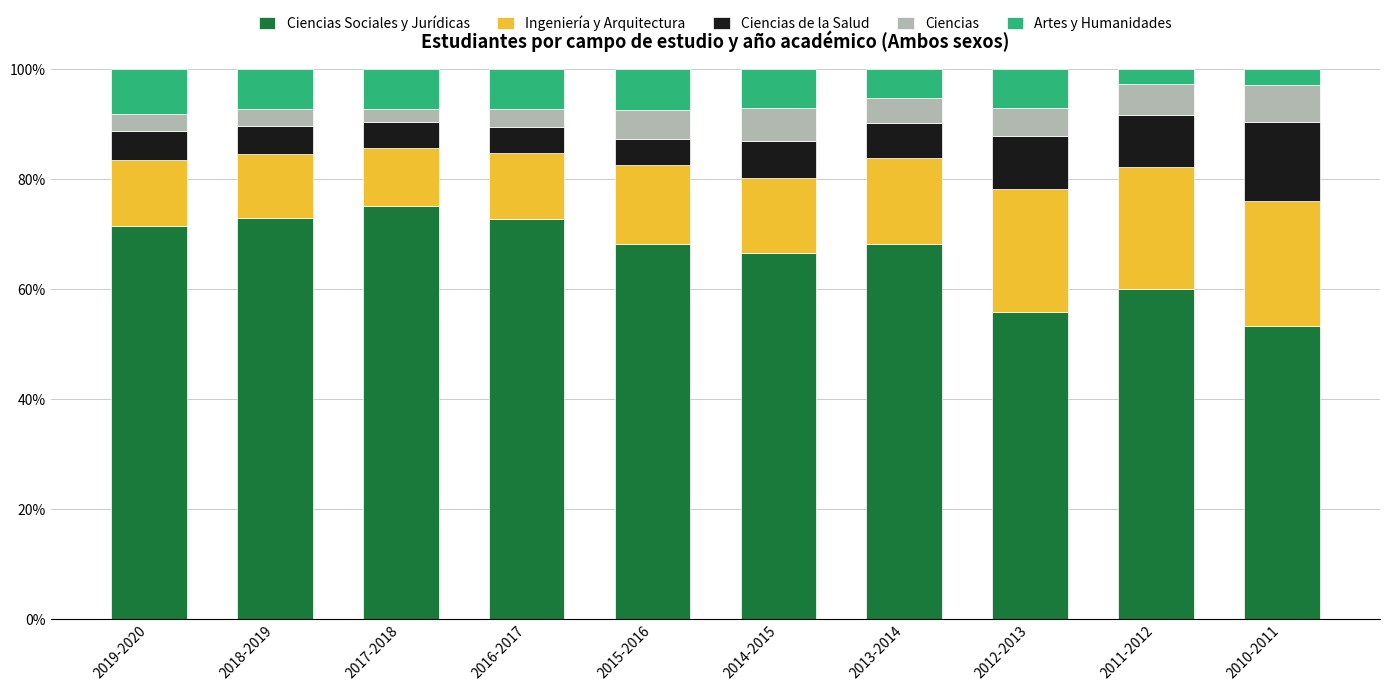

What are all the series names shown in the legend?

Ciencias Sociales y Jurídicas, Ingeniería y Arquitectura, Ciencias de la Salud, Ciencias, Artes y Humanidades